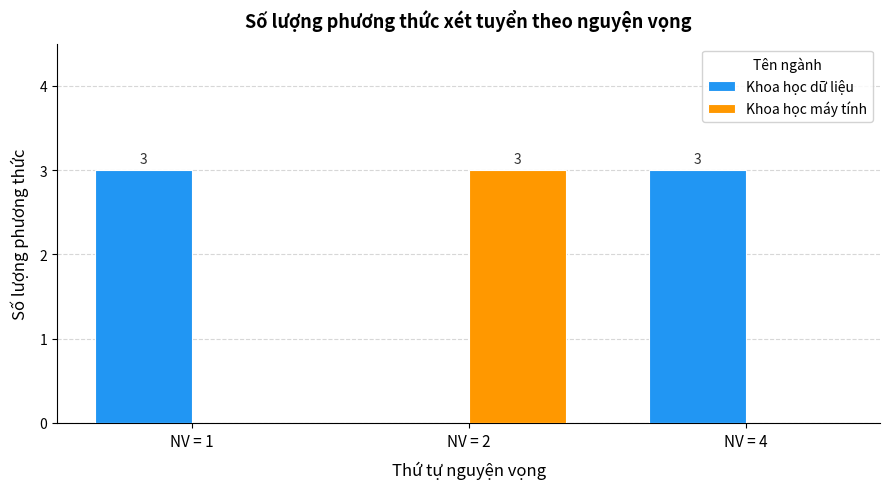

How many data points does each series have?

3